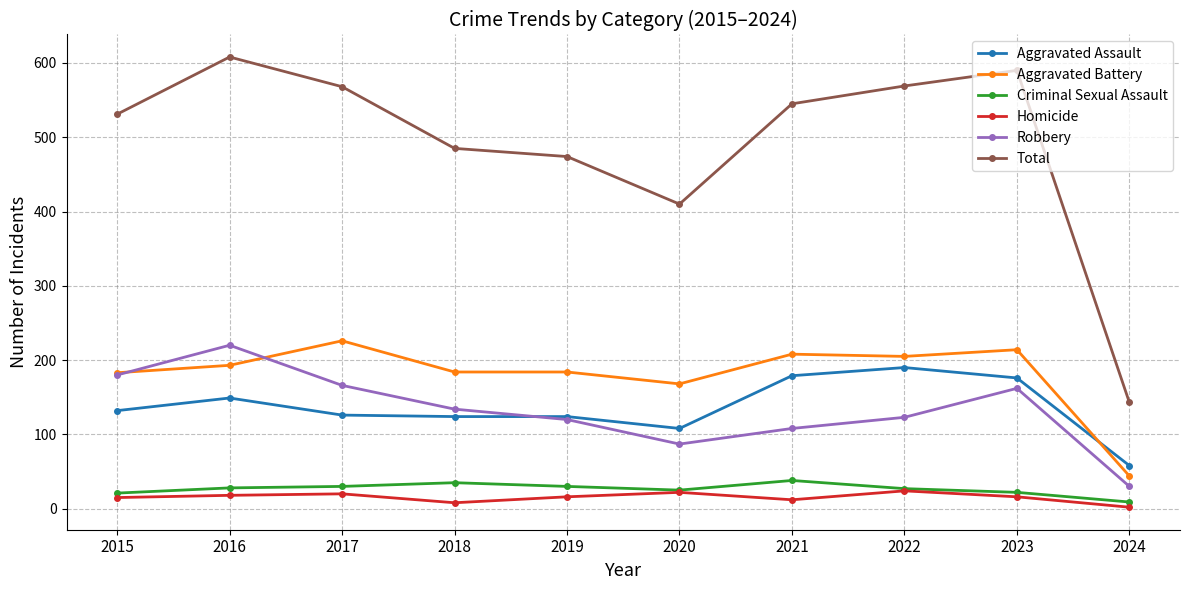

What is the difference between the Total values at 2019 and 2016?

134